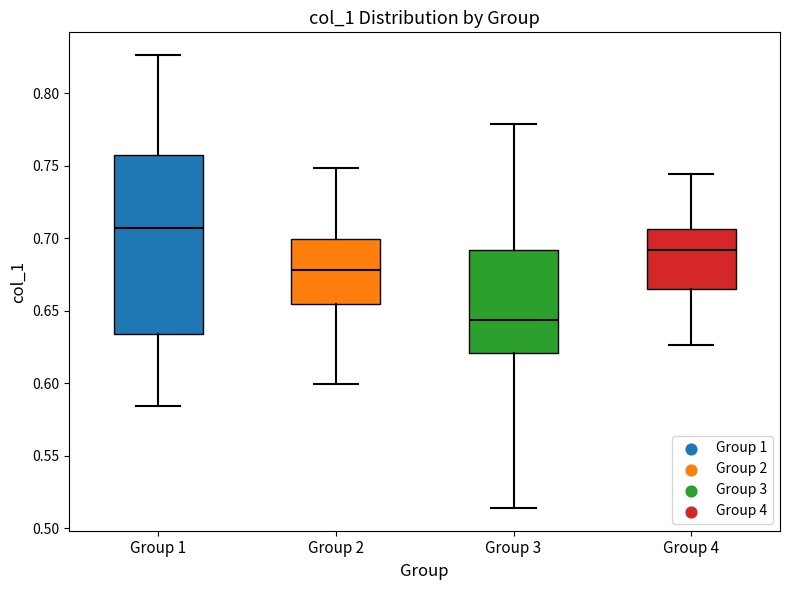

Which box's median line is the lowest?

Group 3